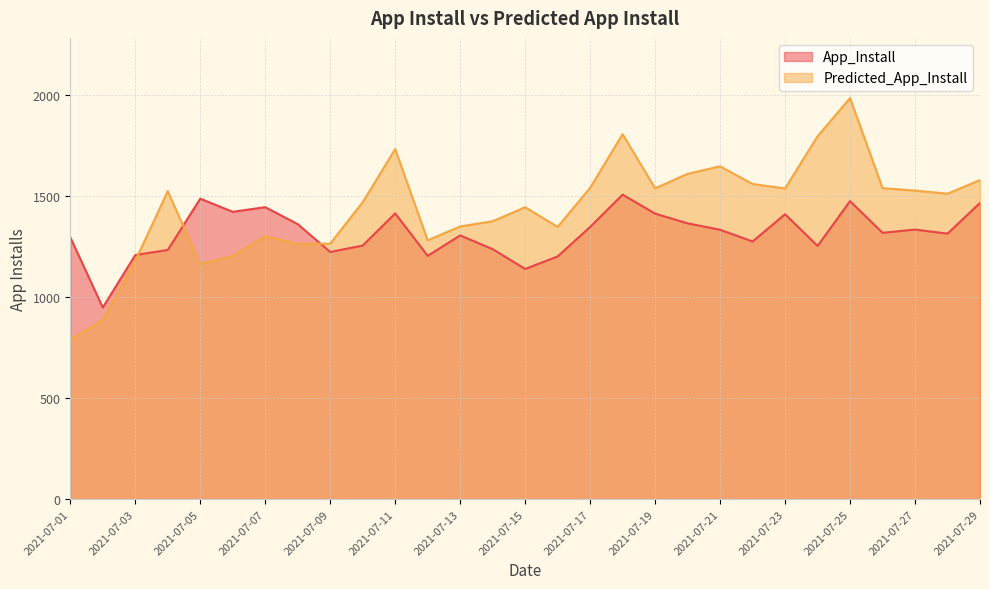

Which has a higher value, 2021-07-21 or 2021-07-22?

2021-07-21